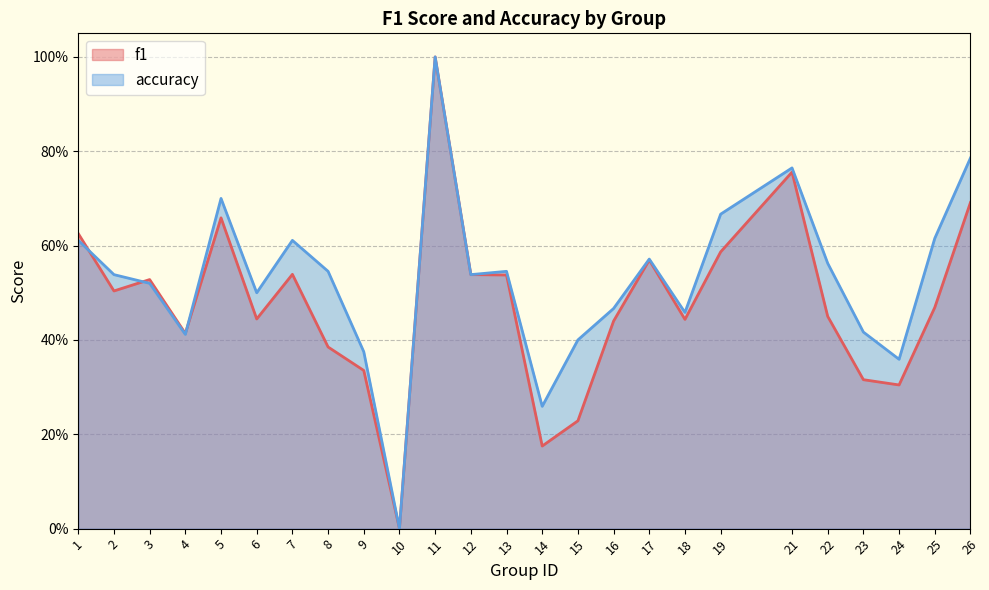

Reading left to right, transcribe all the data shown in this chart.

f1: 0.6	0.5	0.5	0.4	0.7	0.4	0.5	0.4	0.3	0.0	1.0	0.5	0.5	0.2	0.2	0.4	0.6	0.4	0.6	0.8	0.4	0.3	0.3	0.5	0.7
accuracy: 0.6	0.5	0.5	0.4	0.7	0.5	0.6	0.5	0.4	0.0	1.0	0.5	0.5	0.3	0.4	0.5	0.6	0.5	0.7	0.8	0.6	0.4	0.4	0.6	0.8